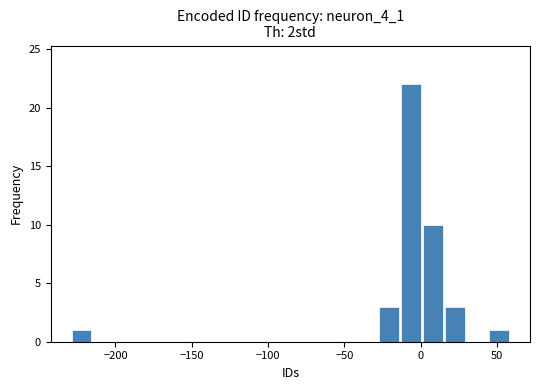

Read against the x-axis, roughly where is the centre of the tallest bar?

-5